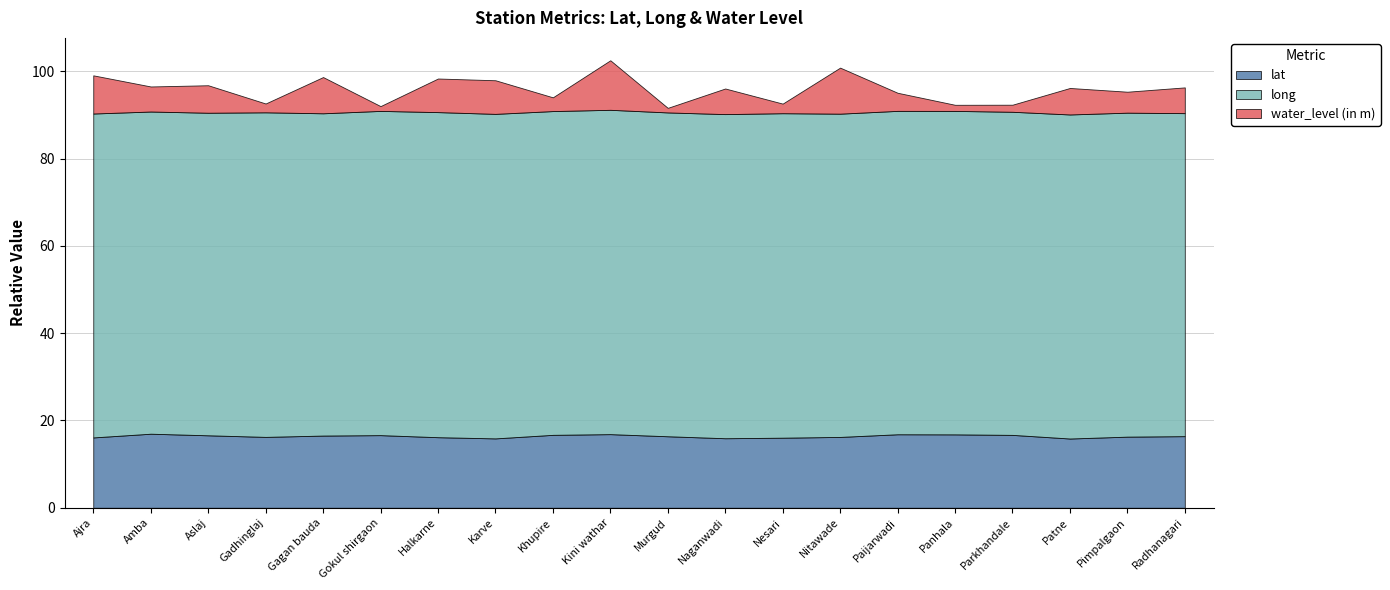

True or false: water_level (in m) and long cross at least once.

False